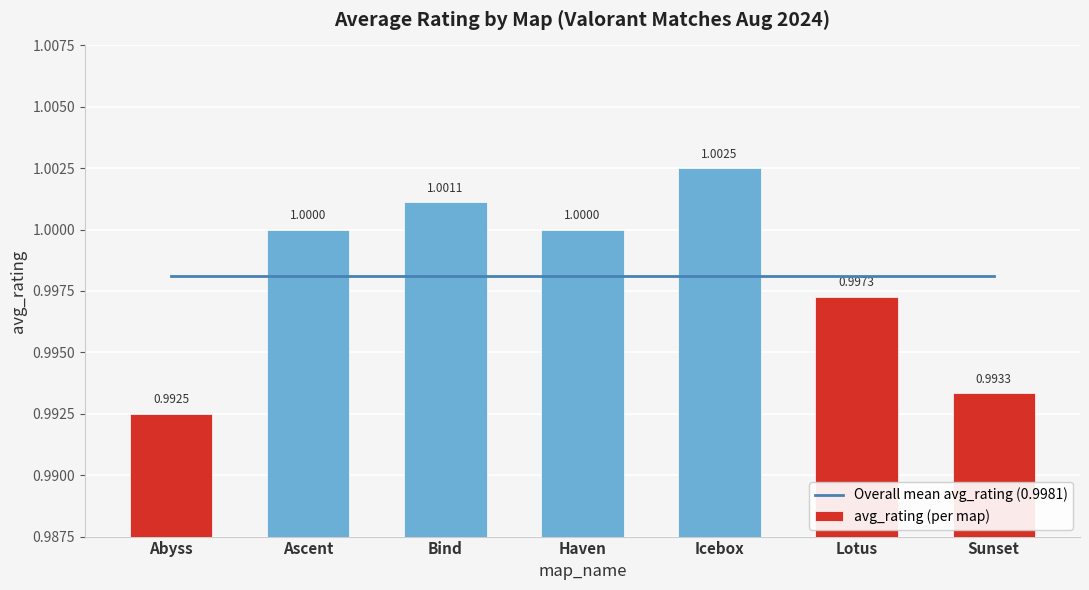

Which series has the largest range (max minus min)?

avg_rating (per map)